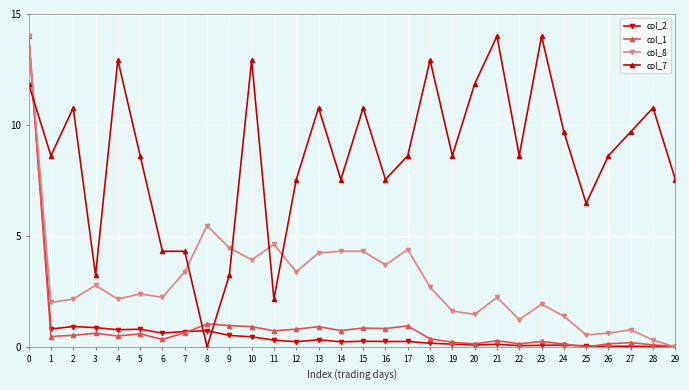

What is the difference between the col_1 values at 19 and 9?

0.8